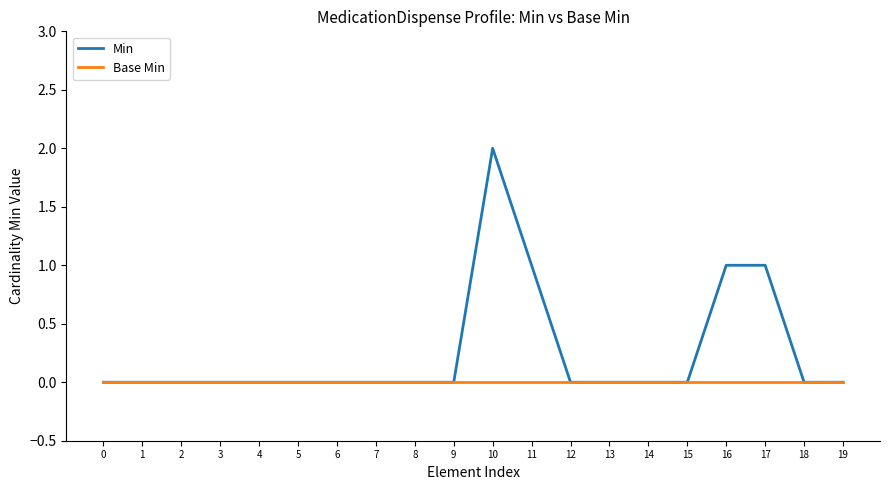

Count the number of data series in this chart.

2